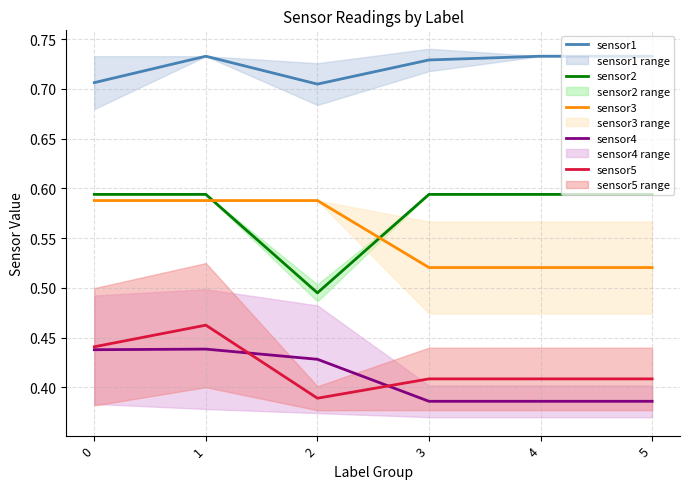

True or false: sensor4 and sensor2 intersect in this chart.

False